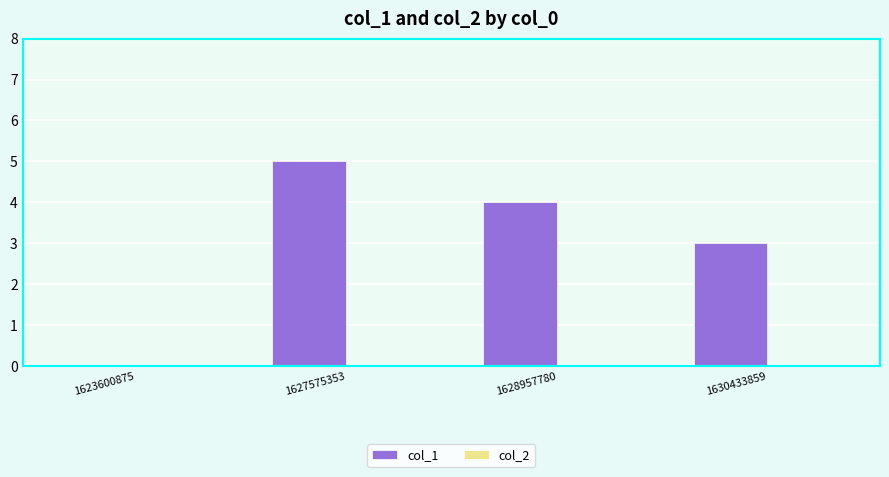

Between 1623600875 and 1628957780, which is larger?

1628957780